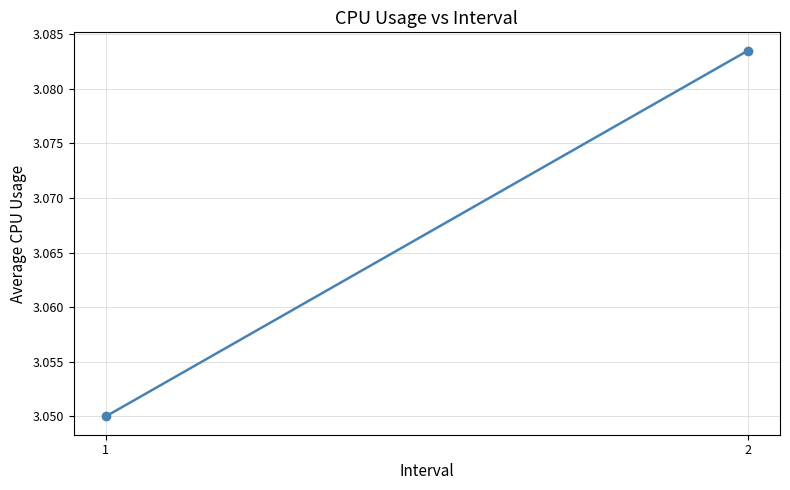

Reading right to left, what are all the values shown in this chart?

3.1	3.0